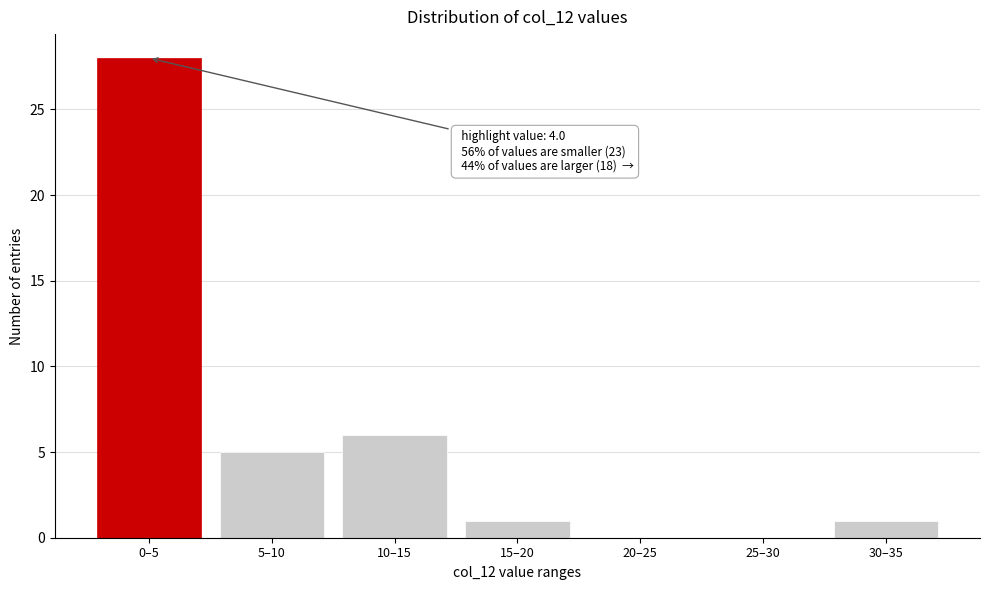

Reading left to right, extract all data points from this chart.

0–5=28	5–10=5	10–15=6	15–20=1	20–25=0	25–30=0	30–35=1